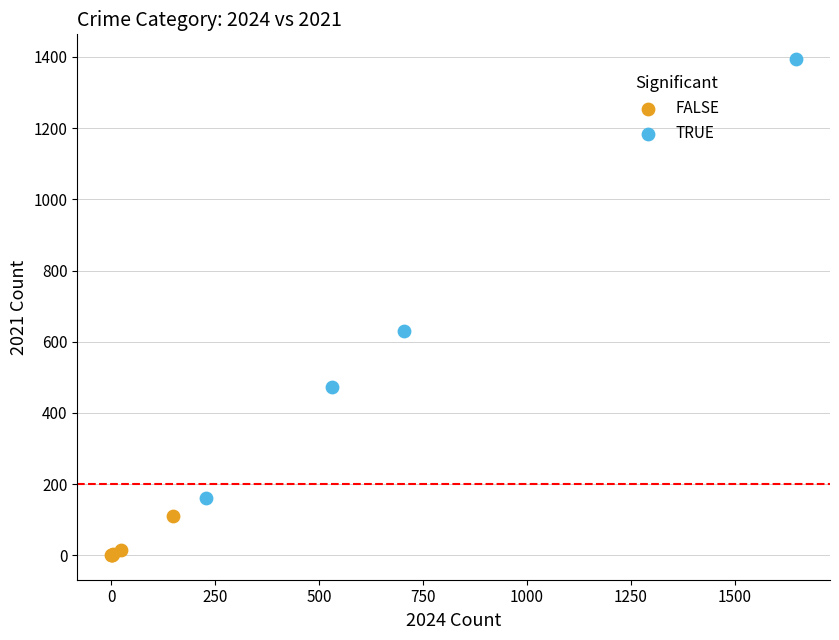

Which series has the largest Y range (max minus min)?

TRUE